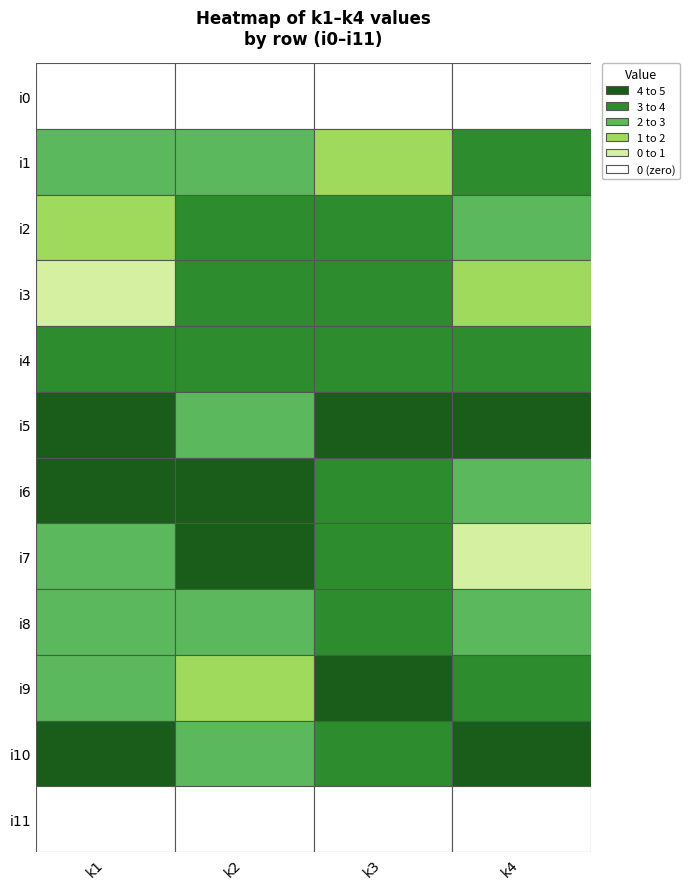

Which series has the largest total across all categories?

i5